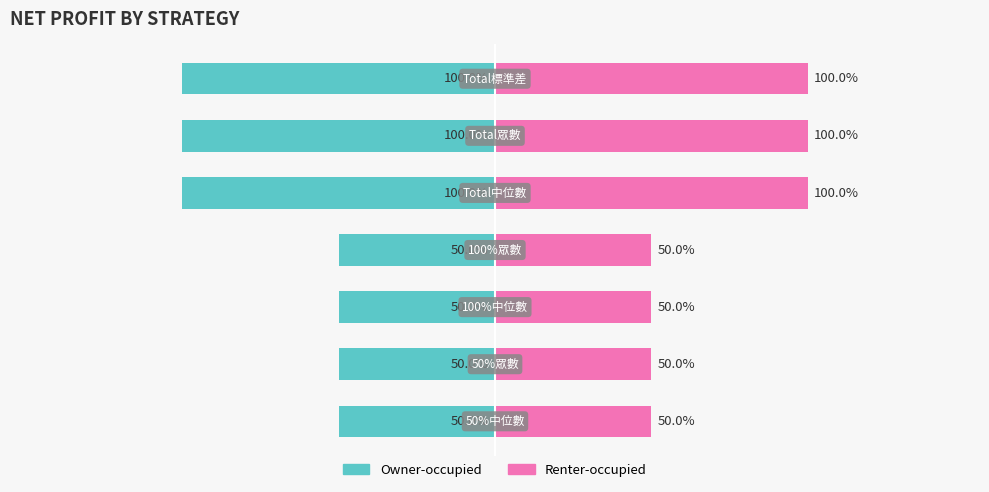

How many Renter-occupied values are between 0 and 1?

7